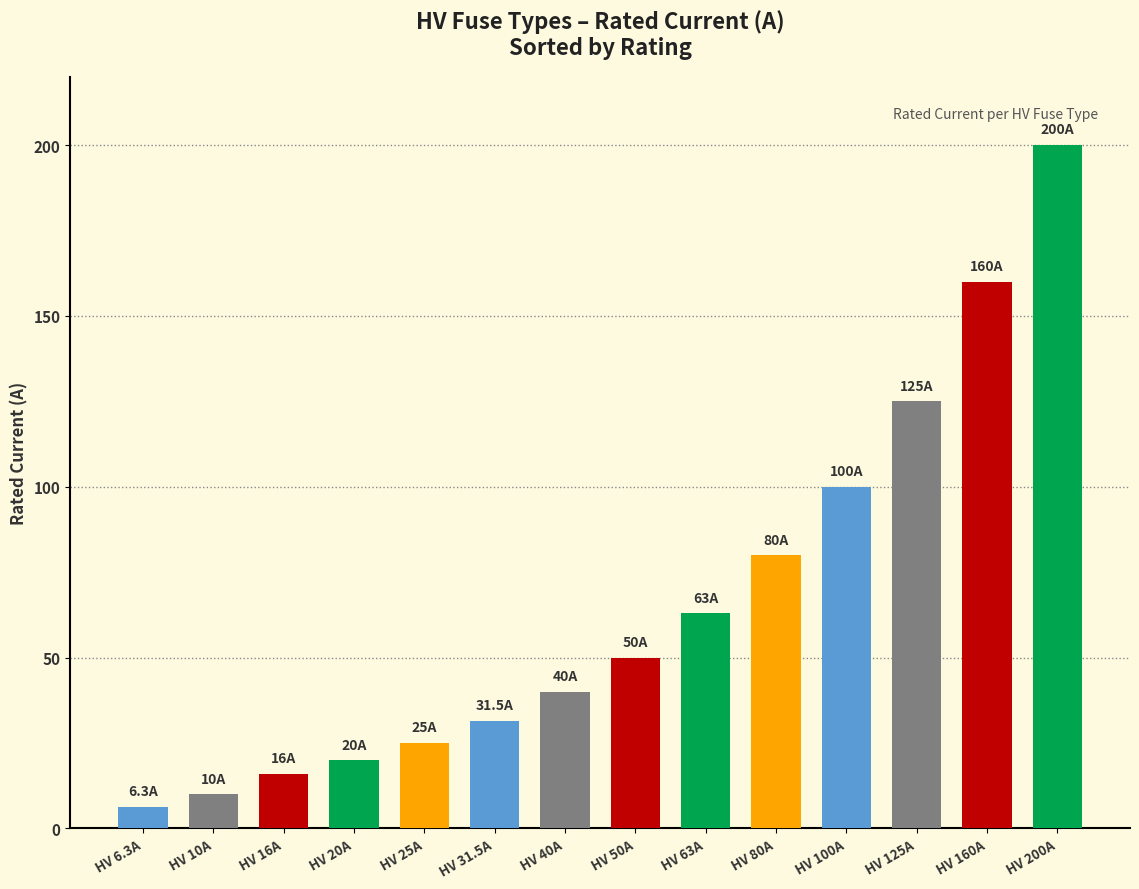

What is the label of the 4th bar from the right?

HV 100A